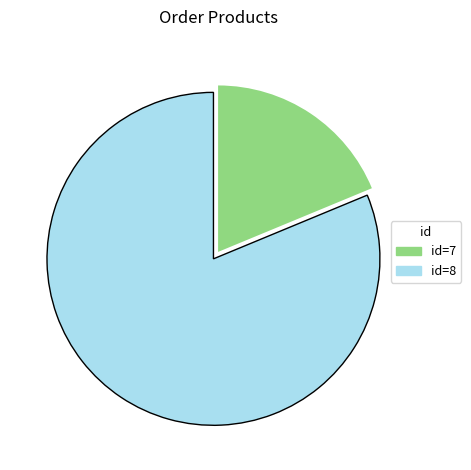

Rank the categories by value from lowest to highest.

id=7, id=8